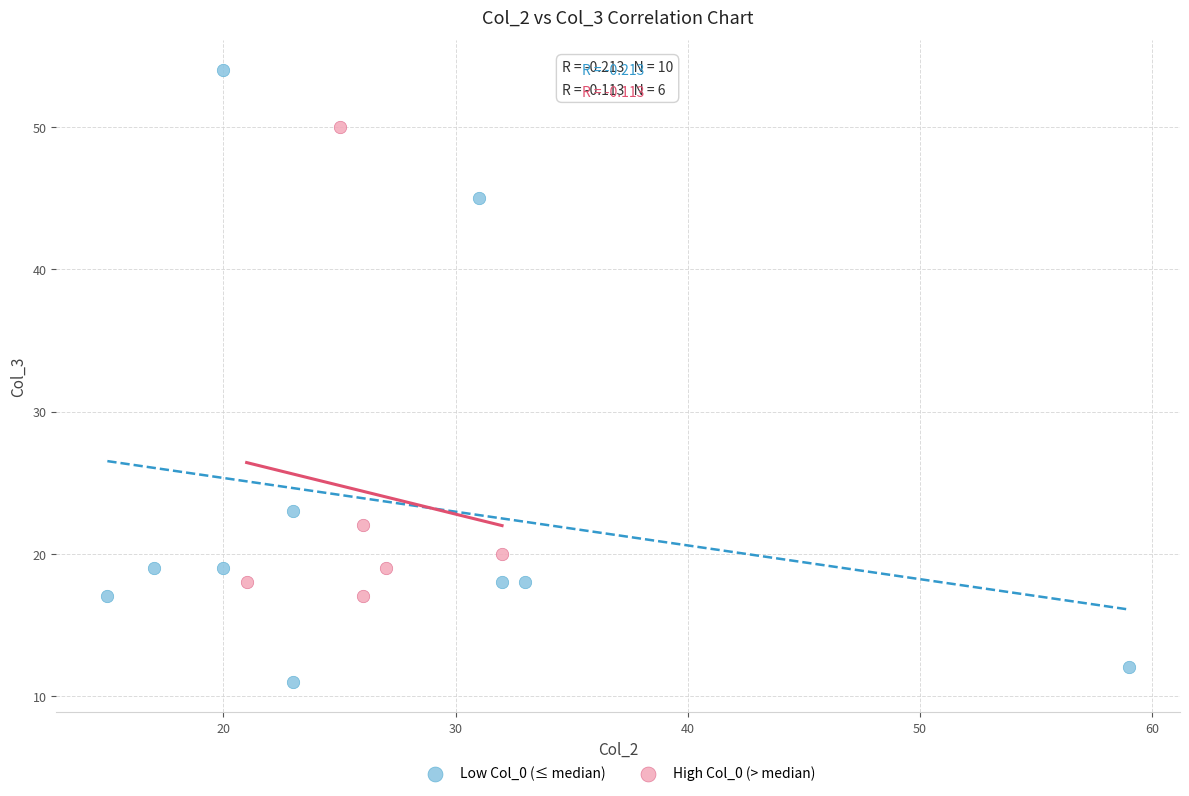

Which series reaches the maximum Y coordinate?

Low Col_0 (≤ median)